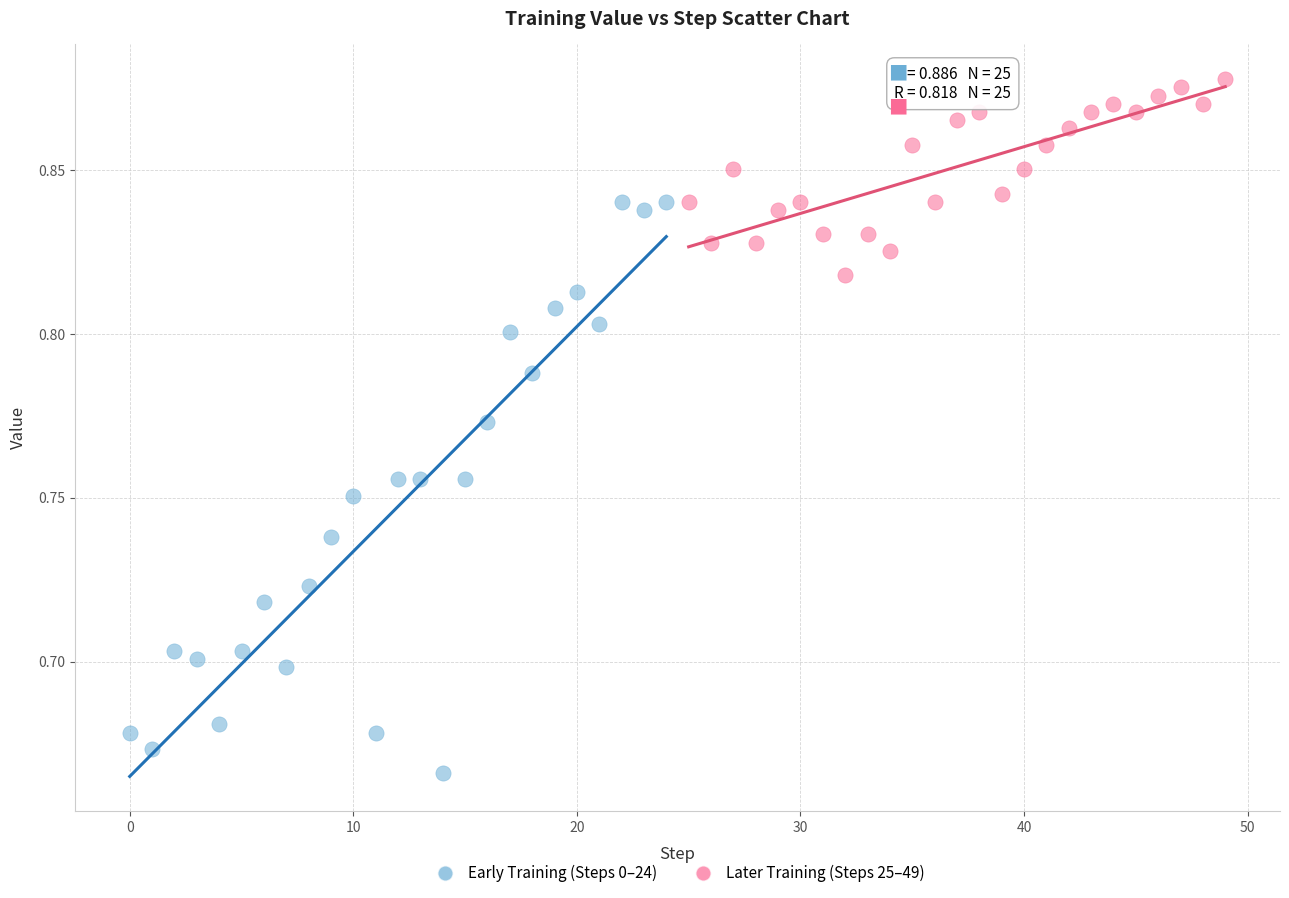

Which series reaches the minimum Y coordinate?

Early Training (Steps 0–24)